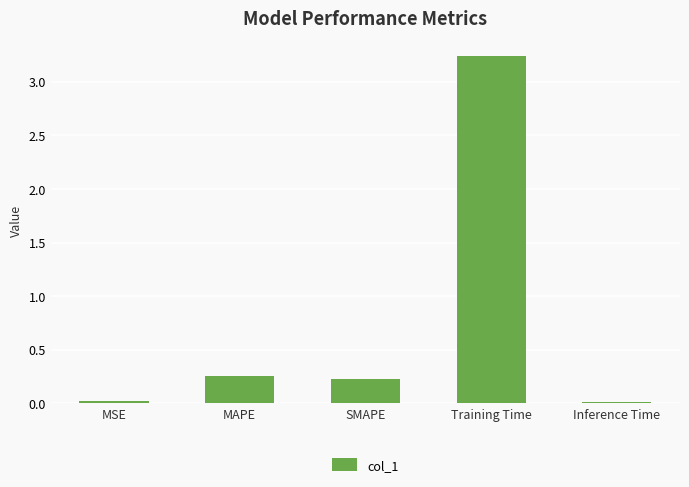

Which label corresponds to the largest value in the chart?

Training Time